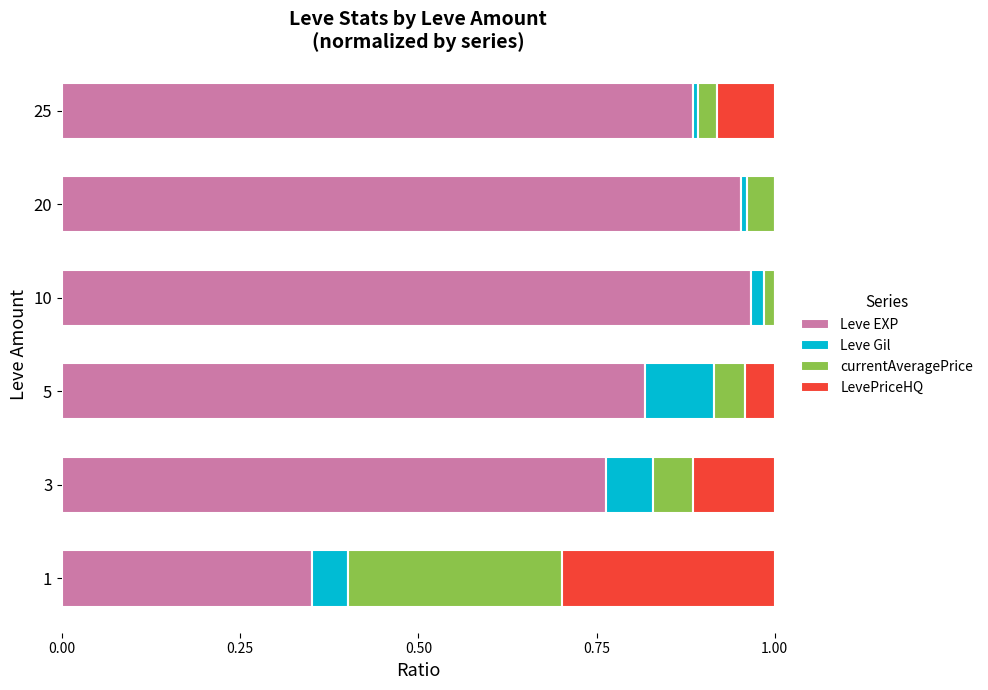

How many series are shown in this chart?

4